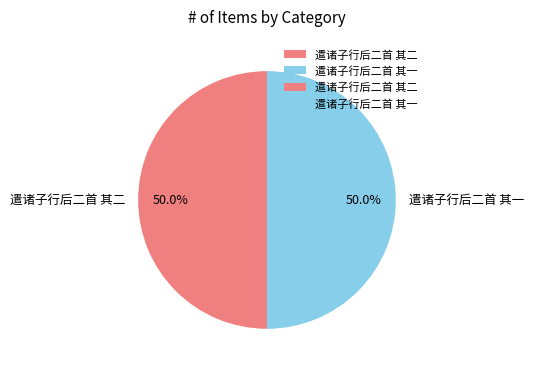

What percentage do 遣诸子行后二首 其一 and 遣诸子行后二首 其二 together represent?

100.0%